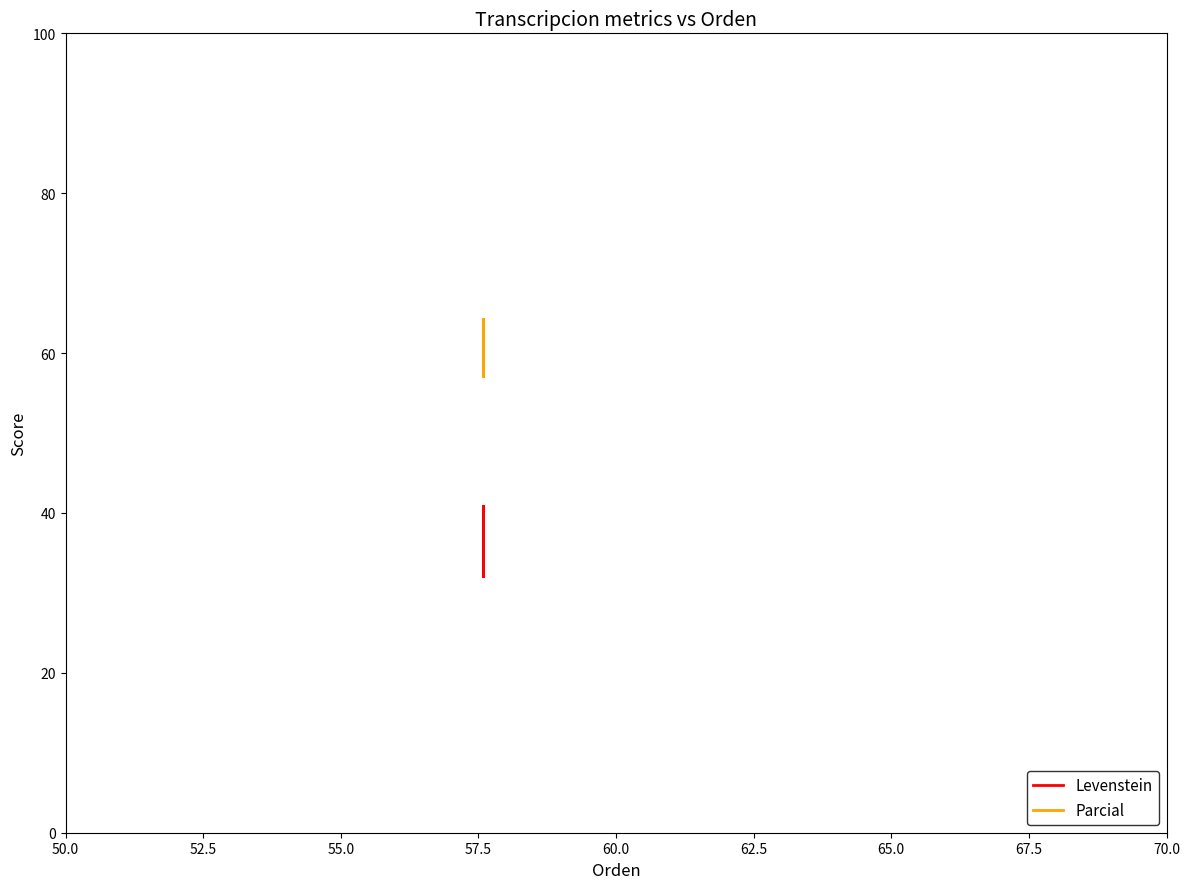

In Levenstein, how many points are lower than both neighbors (excluding endpoints)?

1